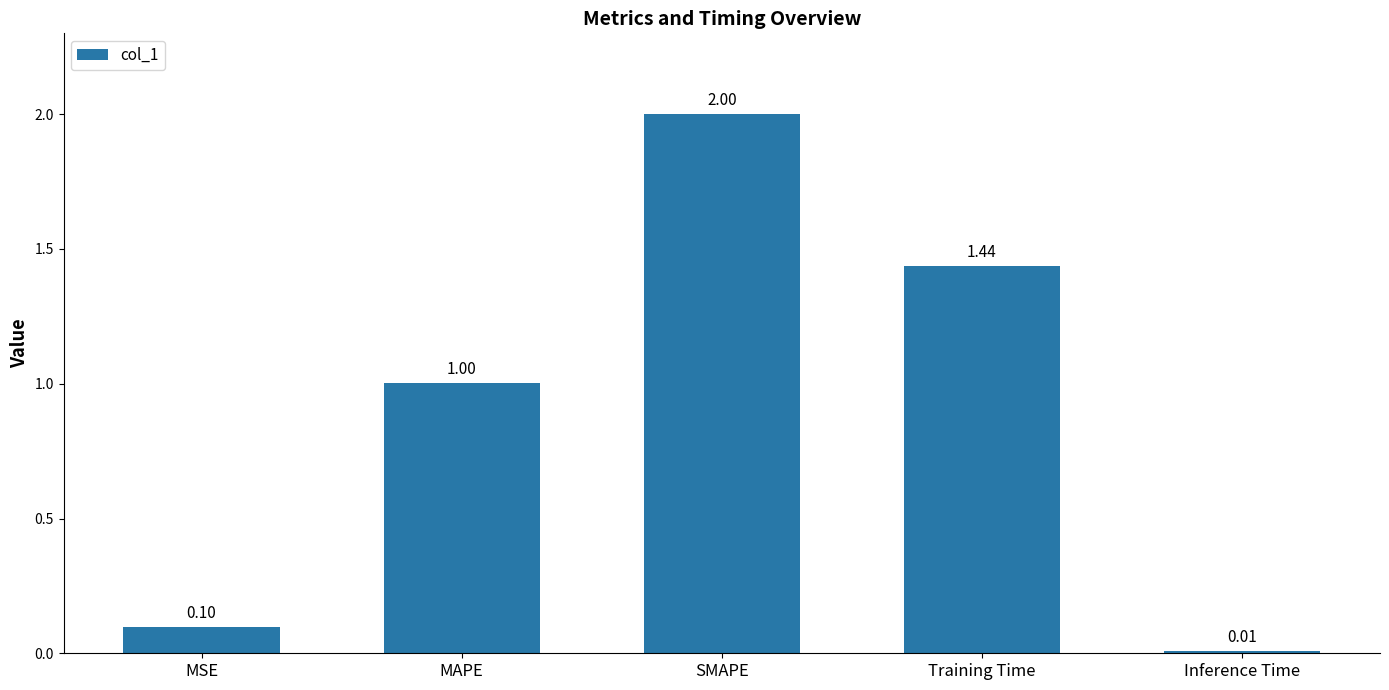

What is the label of the 2nd bar from the left?

MAPE